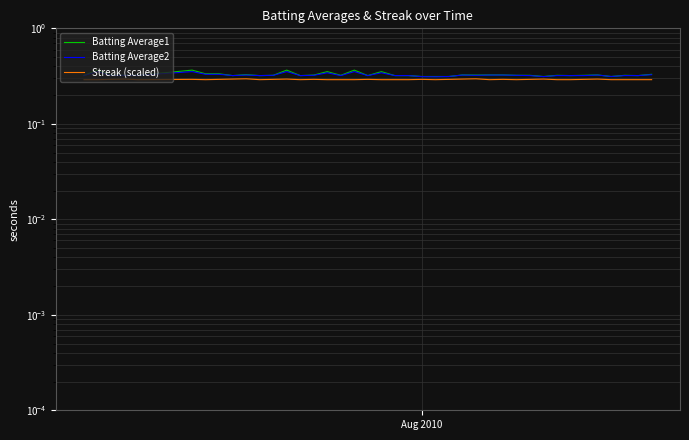

What is the value of the Batting Average1 point at the 21st from the left?

0.3